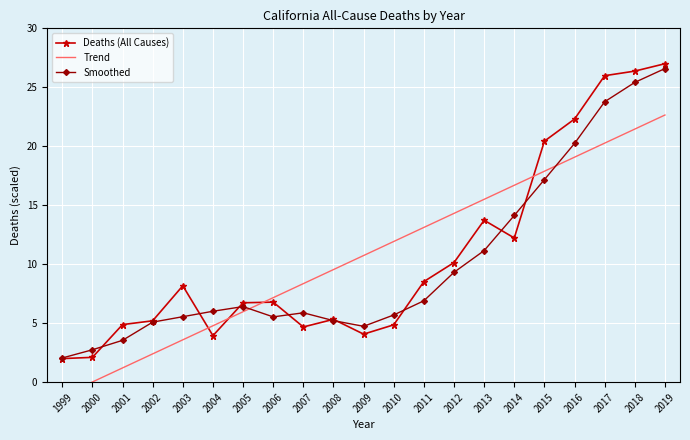

Where is the first local minimum for Deaths (All Causes)?

2004